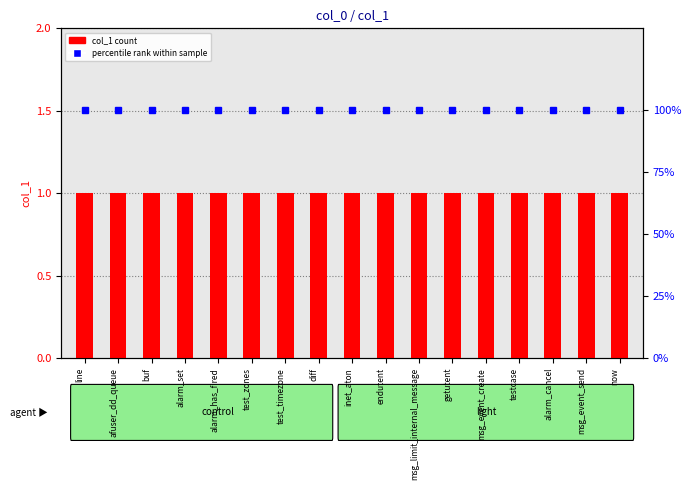

Are the bars grouped side by side (vs. stacked)?

Yes